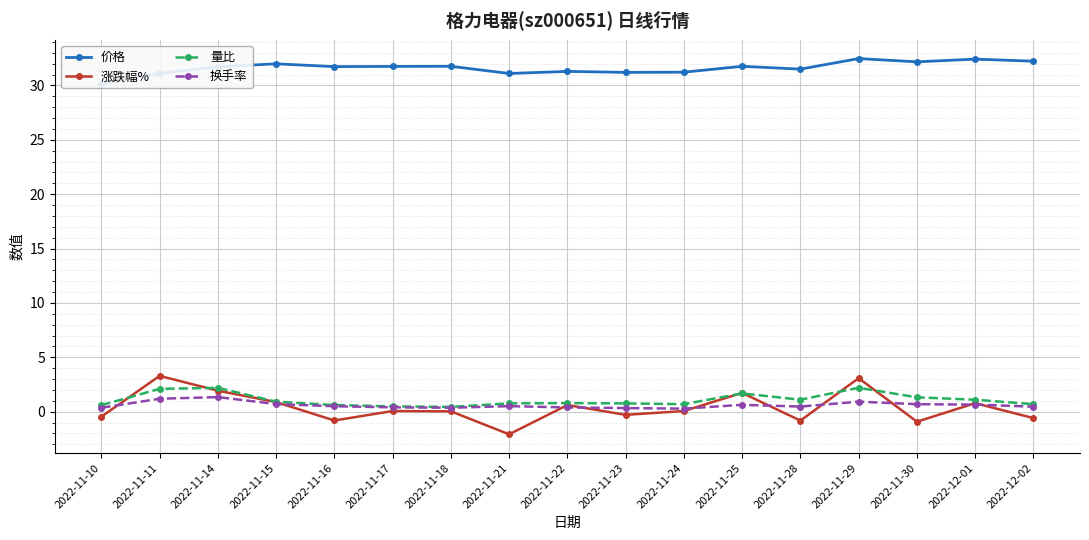

How many interior local peaks does the 涨跌幅% series have?

6